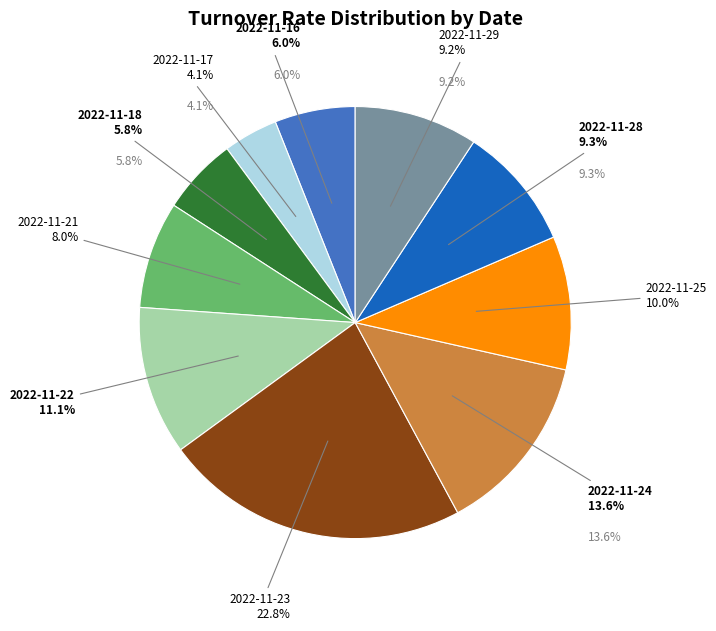

Count the number of slices in the pie.

10